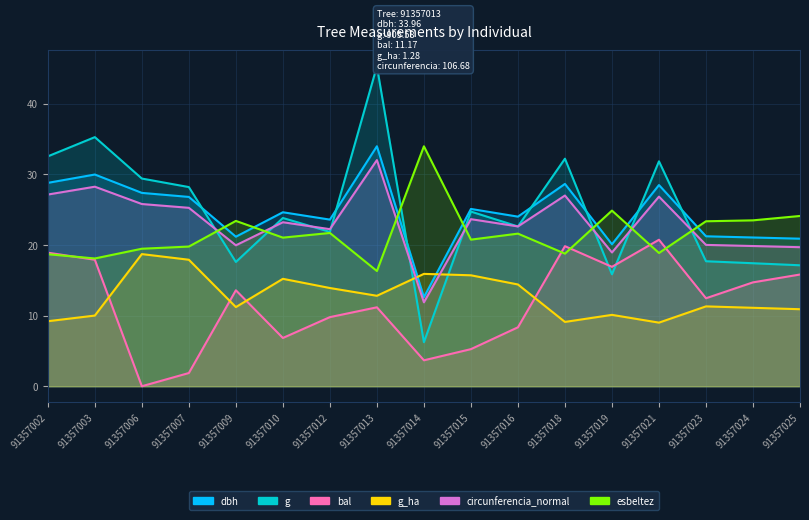

At which category does g_ha reach its first local valley?

91357009